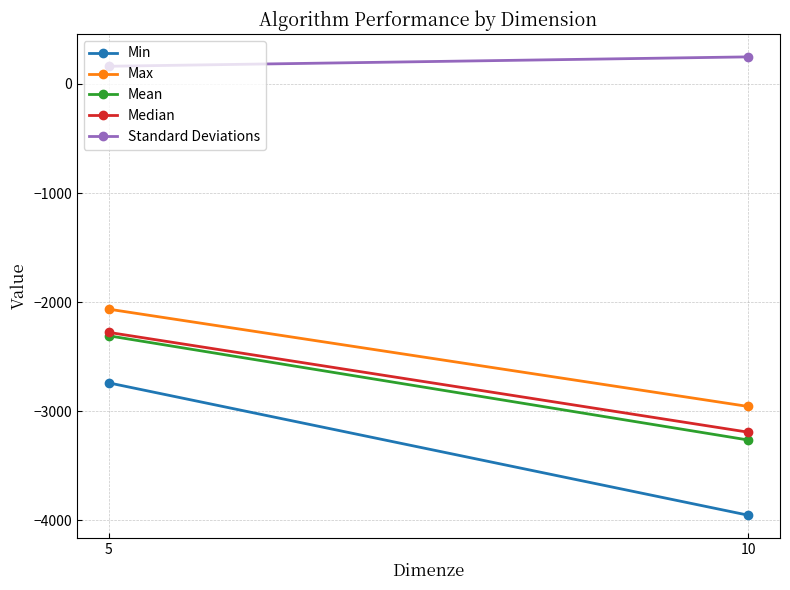

How many distinct data groups are displayed?

5